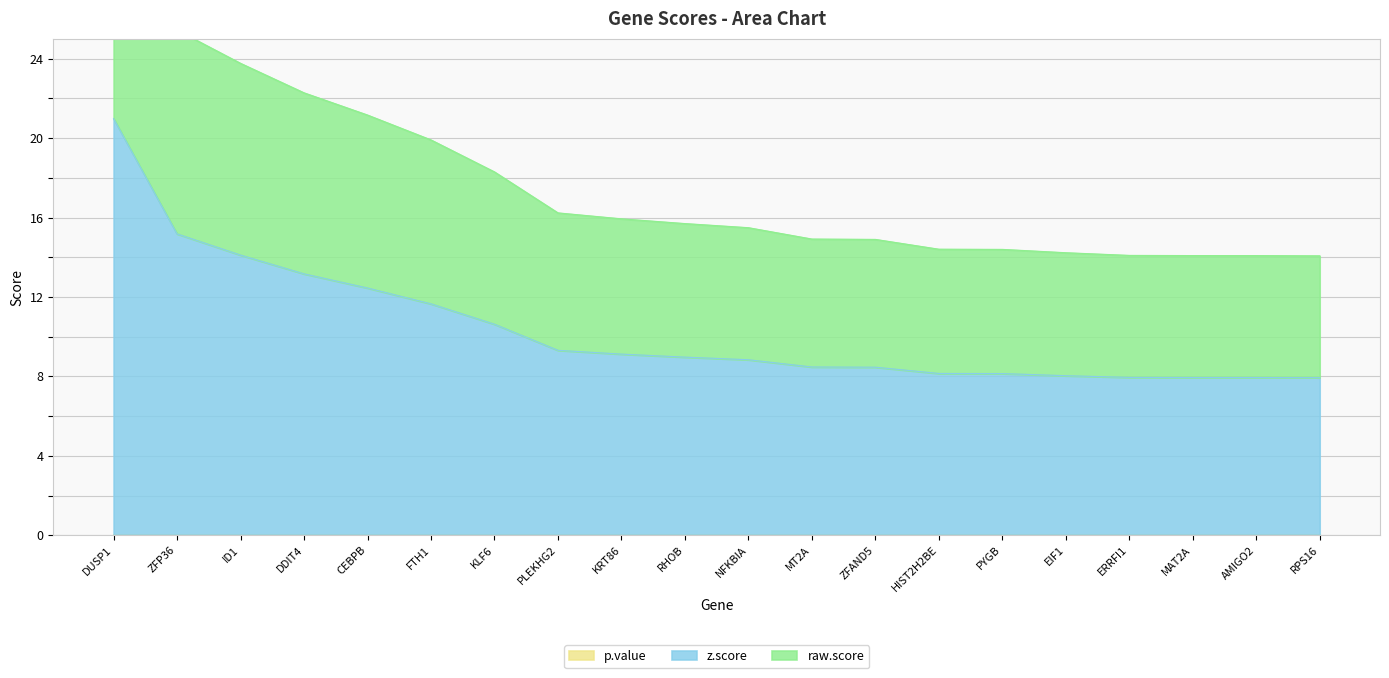

What is the value of the z.score point at the 13th from the left?

8.5